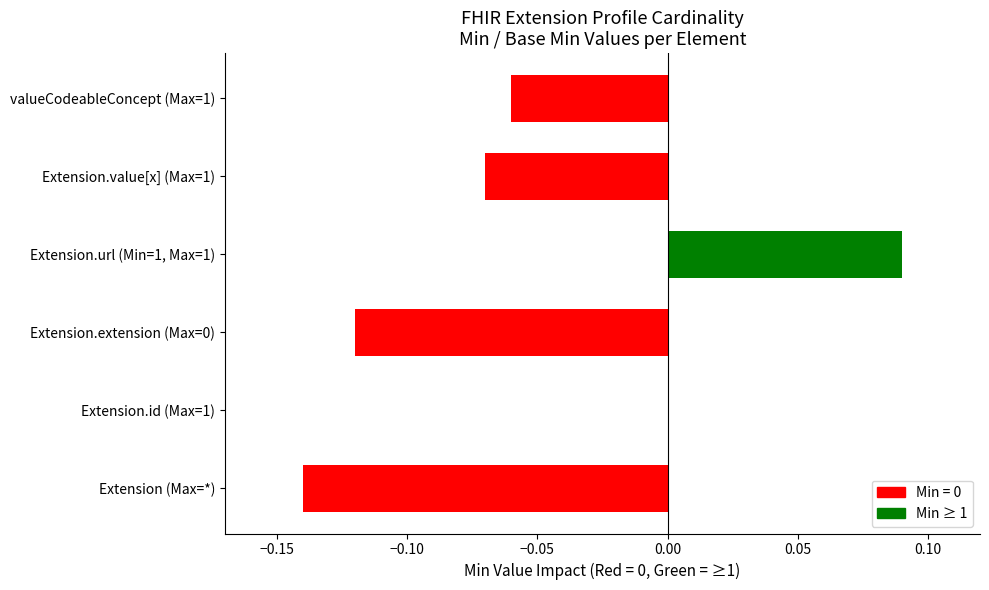

Which series has the largest total across all categories?

Min